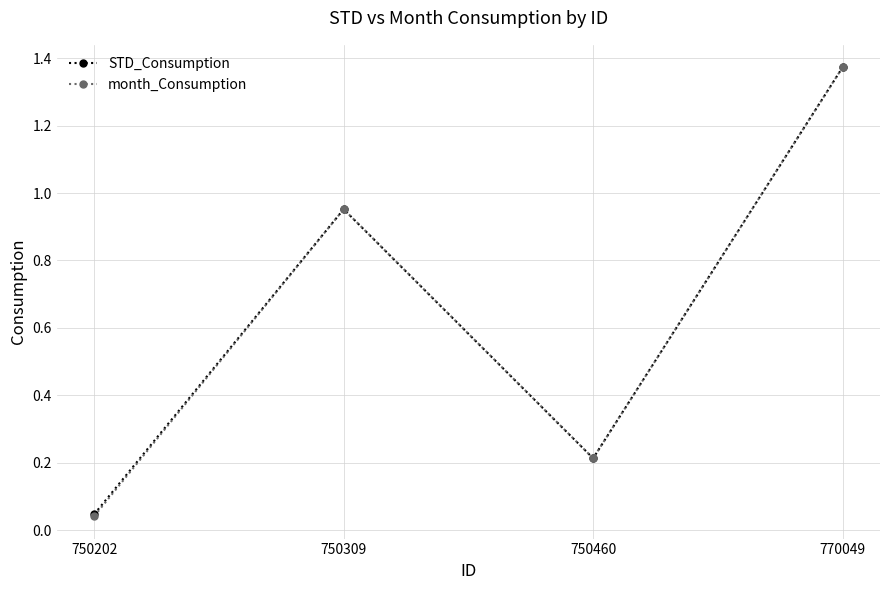

After their last crossing, which series has the higher values: STD_Consumption or month_Consumption?

month_Consumption